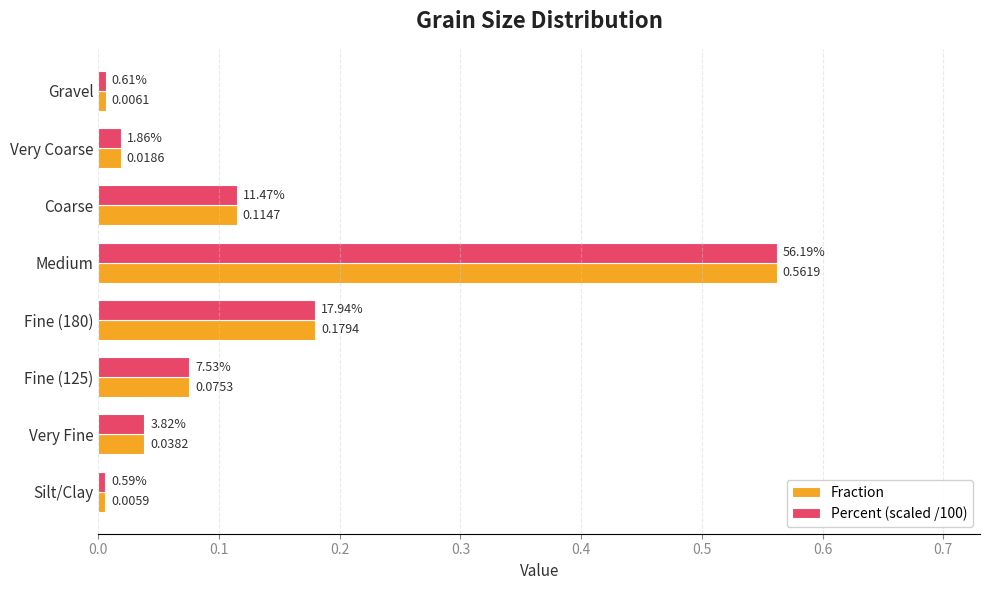

List the labels in order of Fraction value, smallest first.

Silt/Clay, Gravel, Very Coarse, Very Fine, Fine (125), Coarse, Fine (180), Medium